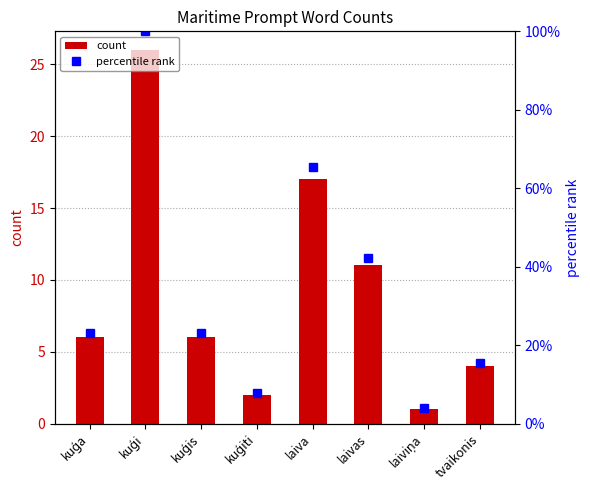

True or false: percentile rank has a value of 6.6 at laiviņa.

False